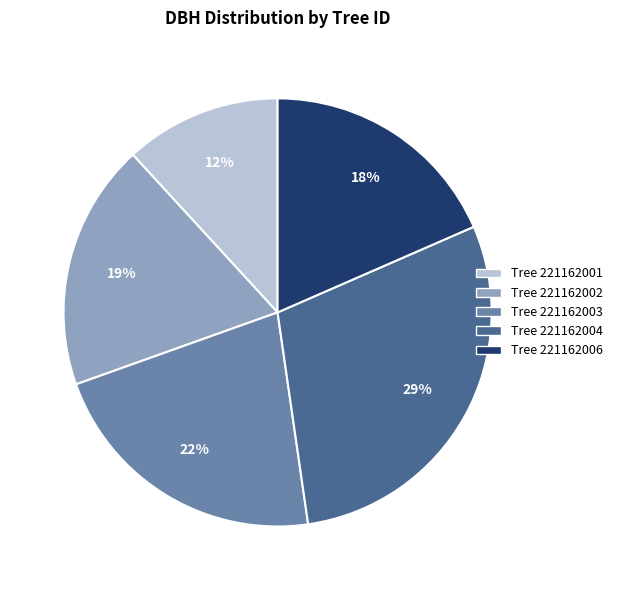

How many segments does this pie chart have?

5